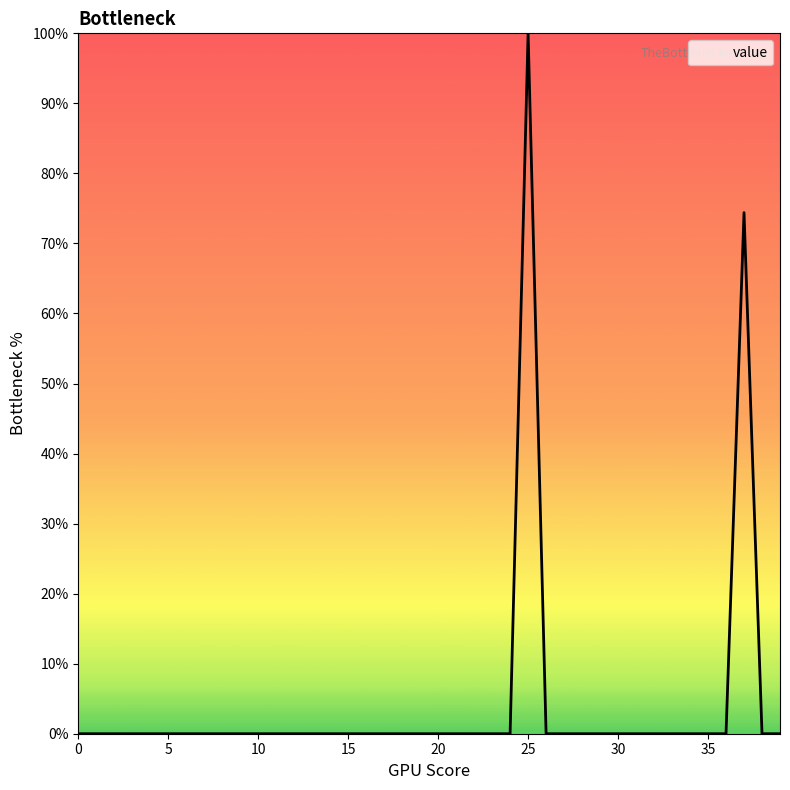

What is the difference between the maximum and minimum values?

100.0